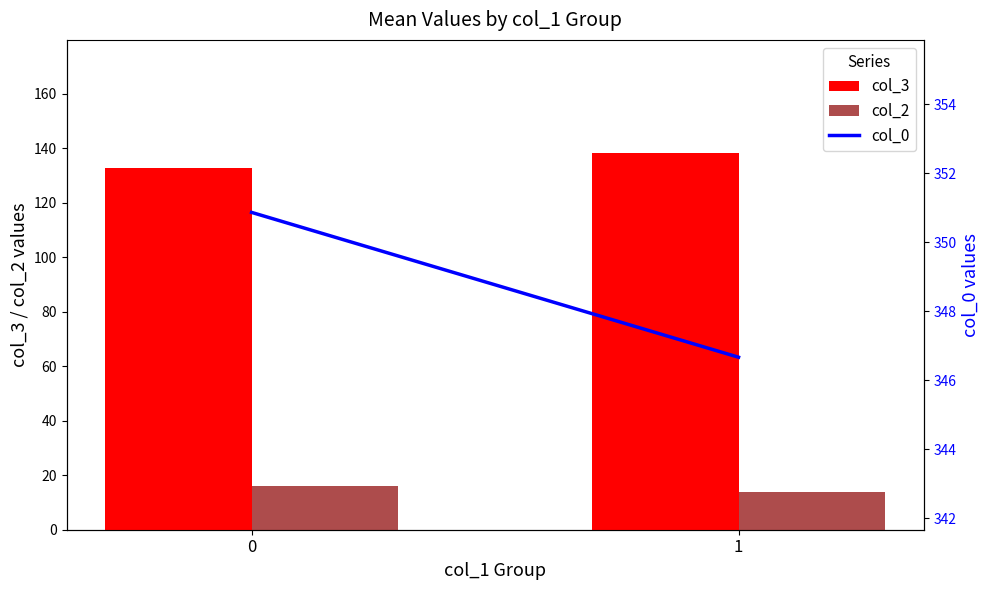

True or false: col_2 has a value of 4.8 at 1.

False